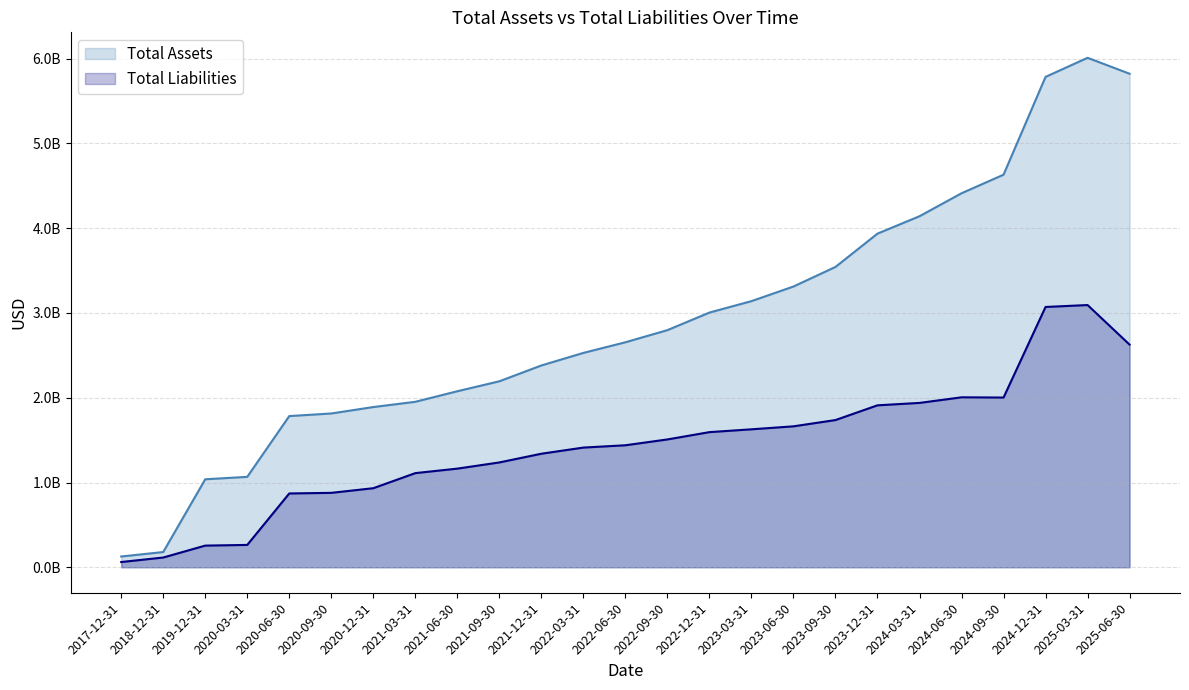

Reading right to left, transcribe all the data shown in this chart.

Total Assets: 2025-06-30=5822415000	2025-03-31=6010381000	2024-12-31=5785339000	2024-09-30=4631471000	2024-06-30=4412391000	2024-03-31=4141466000	2023-12-31=3936072000	2023-09-30=3543302000	2023-06-30=3312173000	2023-03-31=3139744000	2022-12-31=3004852000	2022-09-30=2797603000	2022-06-30=2654487000	2022-03-31=2529015000	2021-12-31=2380794000	2021-09-30=2194173000	2021-06-30=2076733000	2021-03-31=1952074000	2020-12-31=1890285000	2020-09-30=1814284000	2020-06-30=1783706000	2020-03-31=1066656000	2019-12-31=1038041000	2018-12-31=179750000	2017-12-31=127062000
Total Liabilities: 2025-06-30=2626658000	2025-03-31=3093707000	2024-12-31=3070976000	2024-09-30=2002326000	2024-06-30=2005083000	2024-03-31=1939111000	2023-12-31=1910718000	2023-09-30=1736826000	2023-06-30=1662814000	2023-03-31=1627645000	2022-12-31=1594347000	2022-09-30=1508164000	2022-06-30=1439367000	2022-03-31=1412158000	2021-12-31=1339591000	2021-09-30=1236761000	2021-06-30=1163854000	2021-03-31=1110744000	2020-12-31=932853000	2020-09-30=878096000	2020-06-30=870835000	2020-03-31=263761000	2019-12-31=255700000	2018-12-31=114986000	2017-12-31=61958000